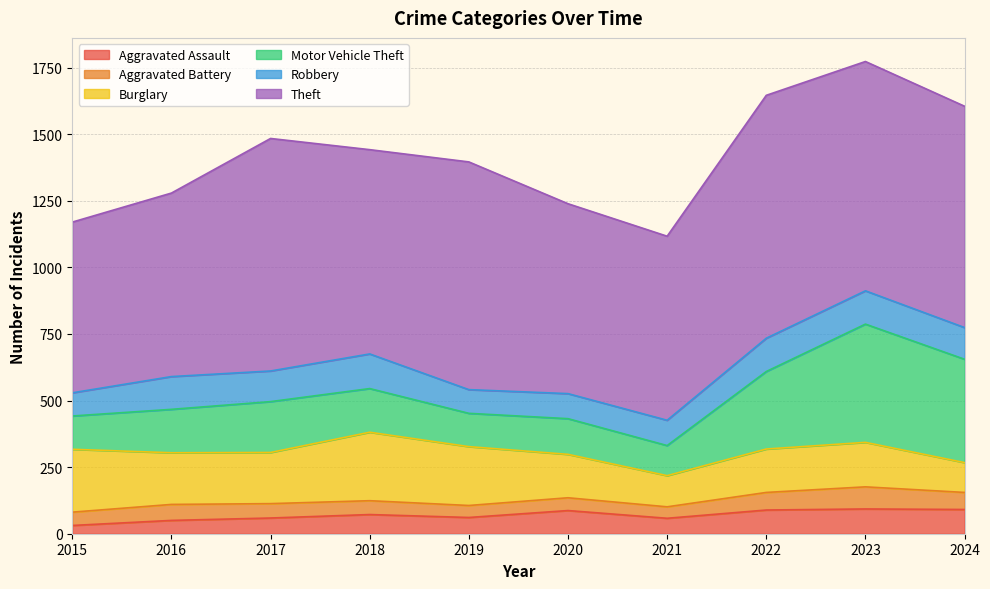

Does the chart have visible grid lines?

Yes